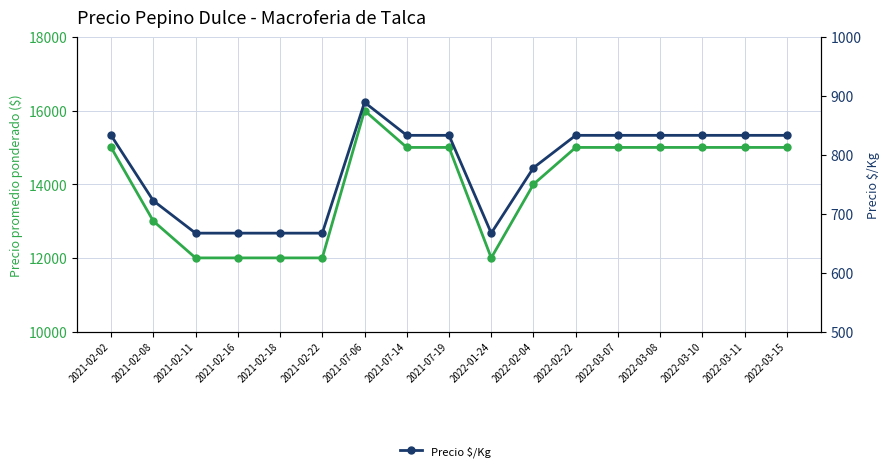

Which series has the largest total across all categories?

Precio promedio ponderado